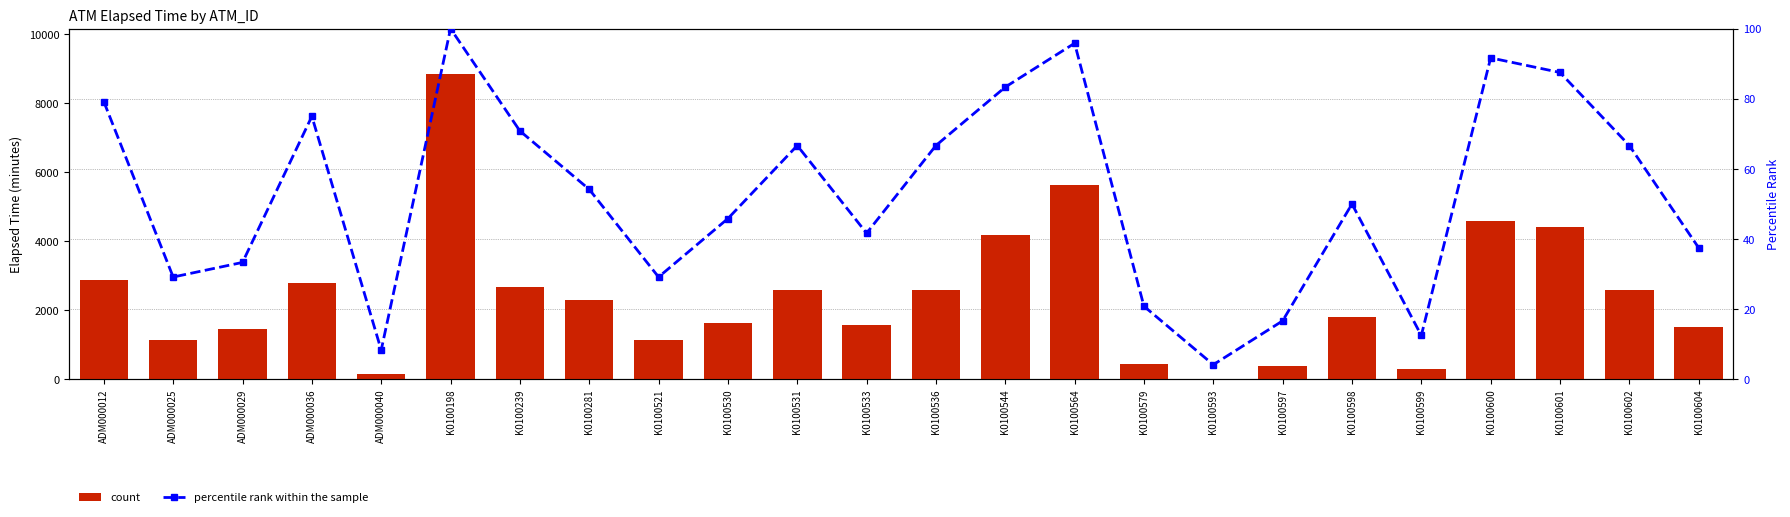

True or false: percentile rank within the sample has a value of 22.2 at K0100530.

False